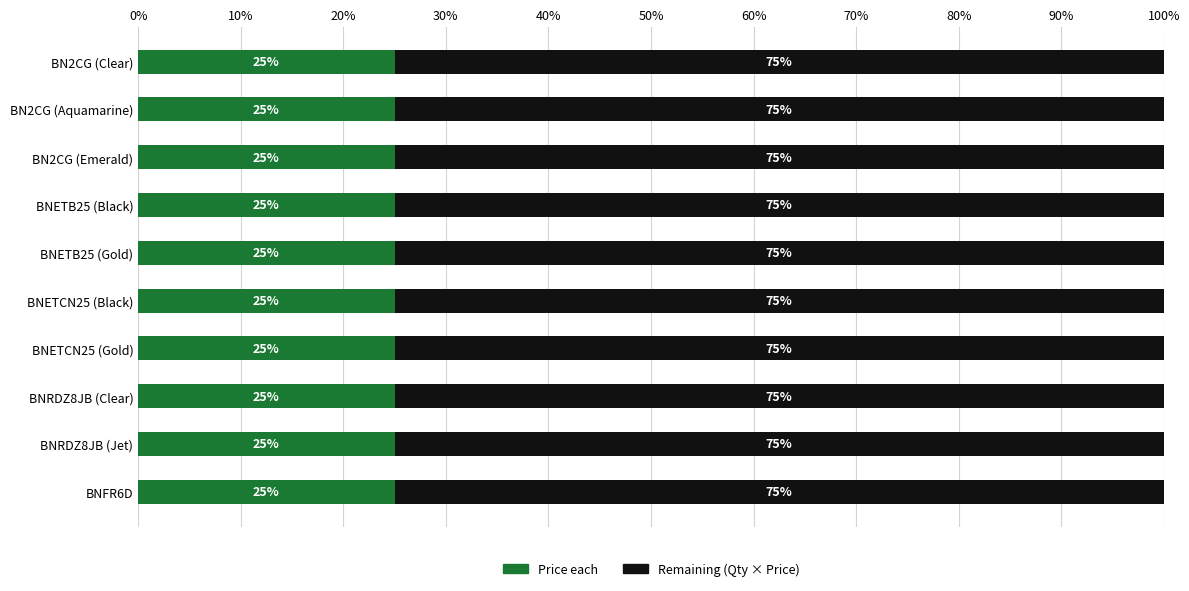

What is the highest value of the Price each series?

25